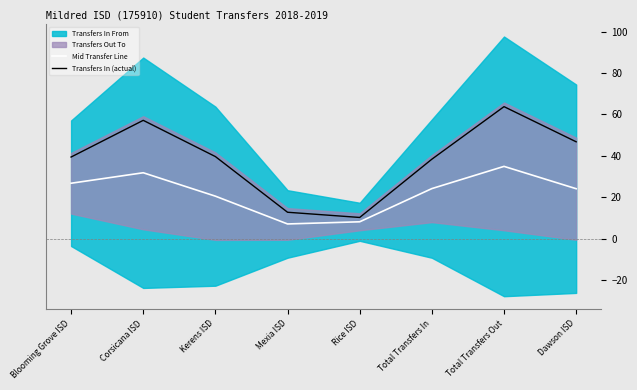

What is the maximum value for Mid Transfer Line?

34.9